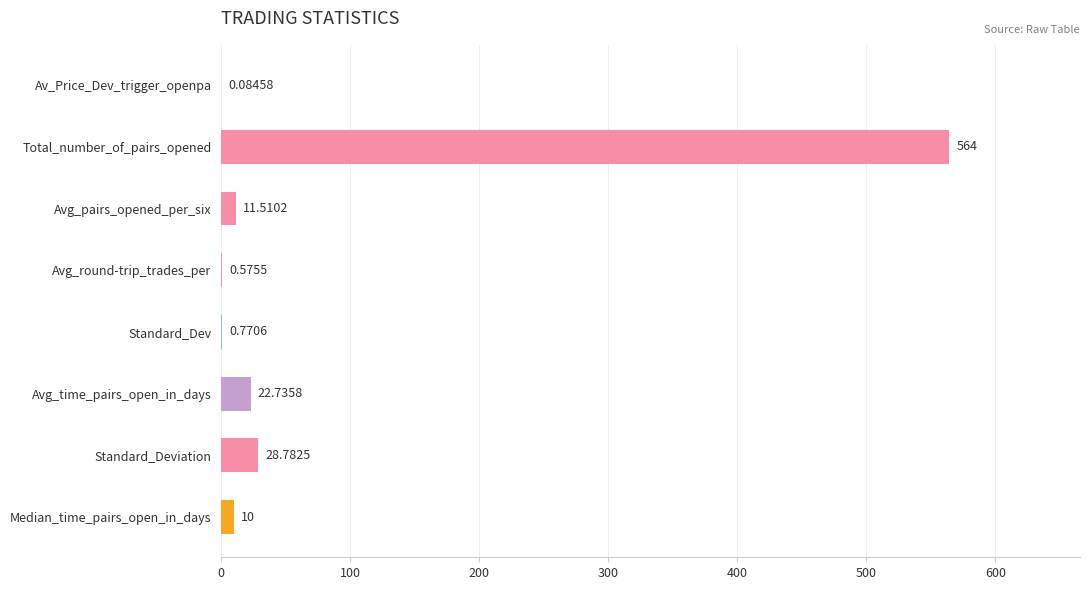

Which category has the highest value across all series?

Total_number_of_pairs_opened